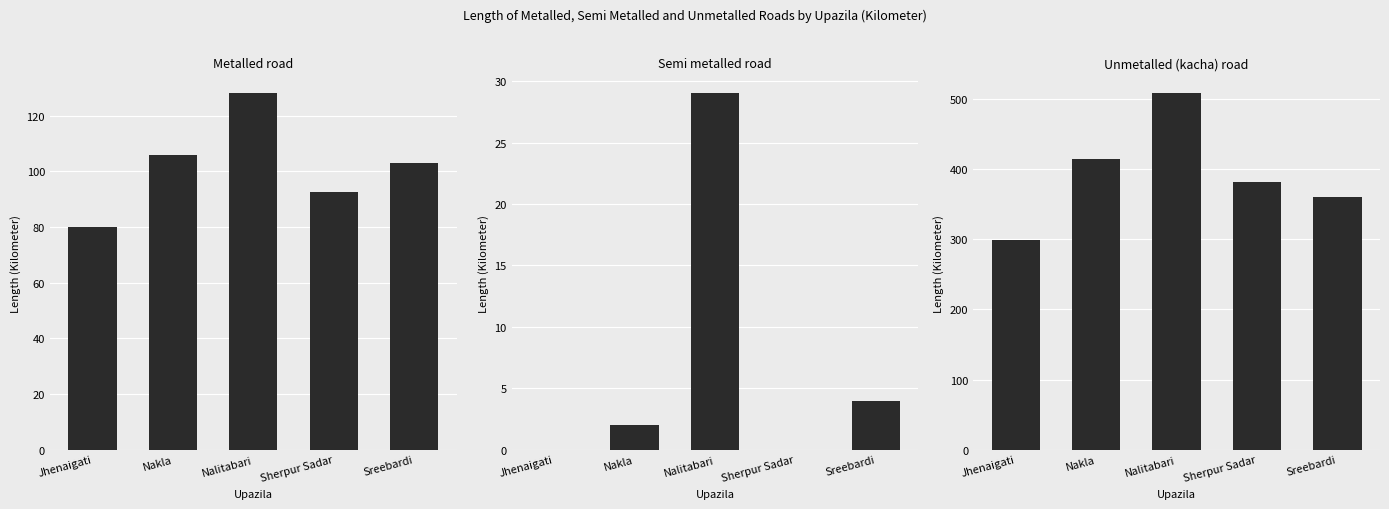

How many bars are there in each group?

3